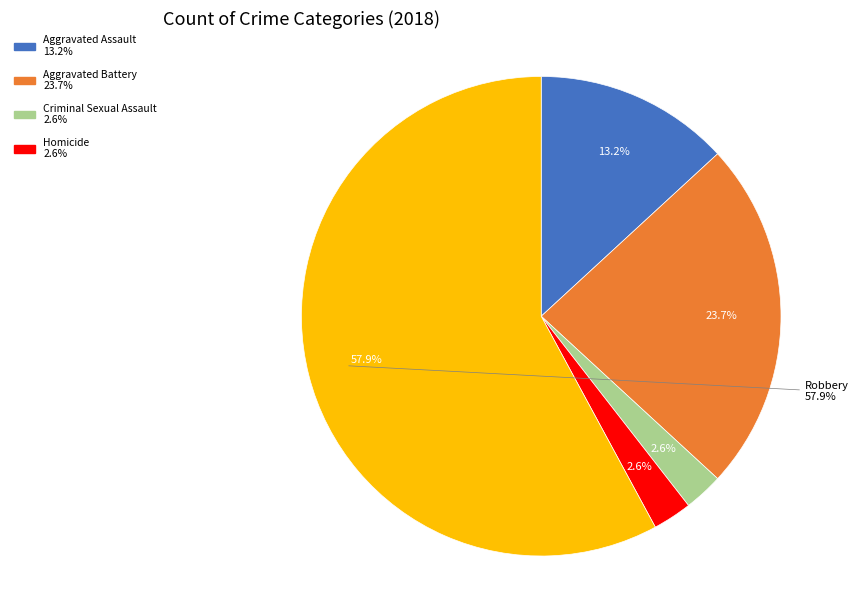

Count the number of slices in the pie.

5